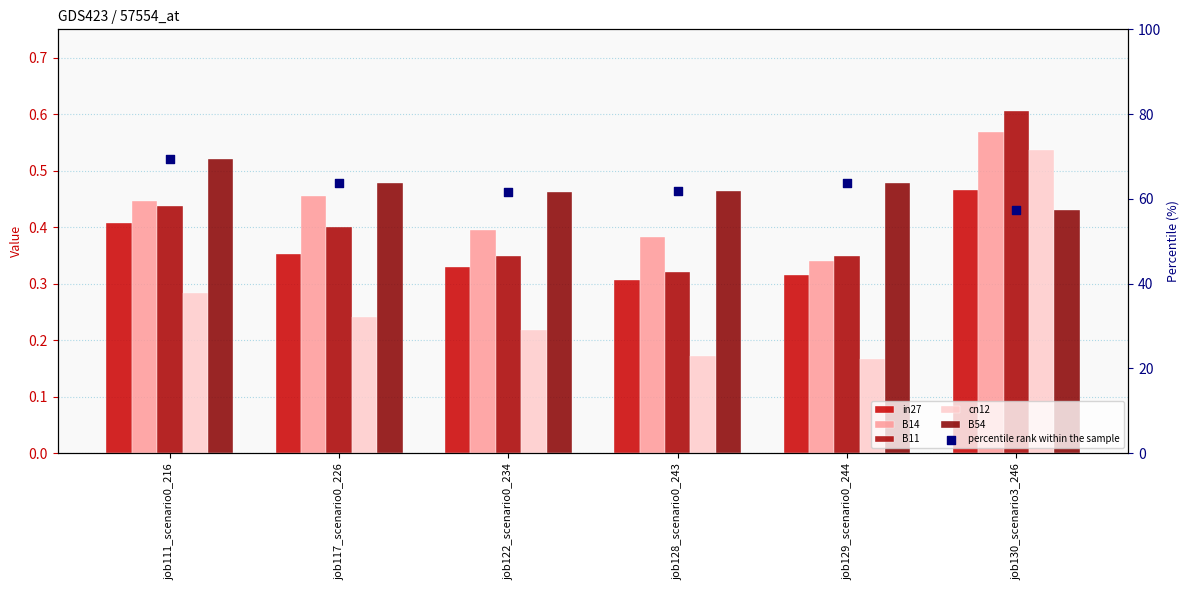

At which category is the sum across all series the highest?

job111_scenario0_216